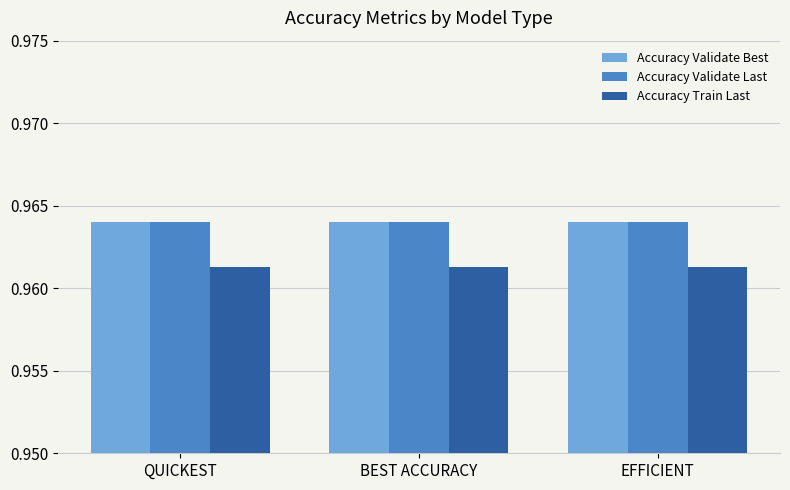

What position from the left is EFFICIENT?

3